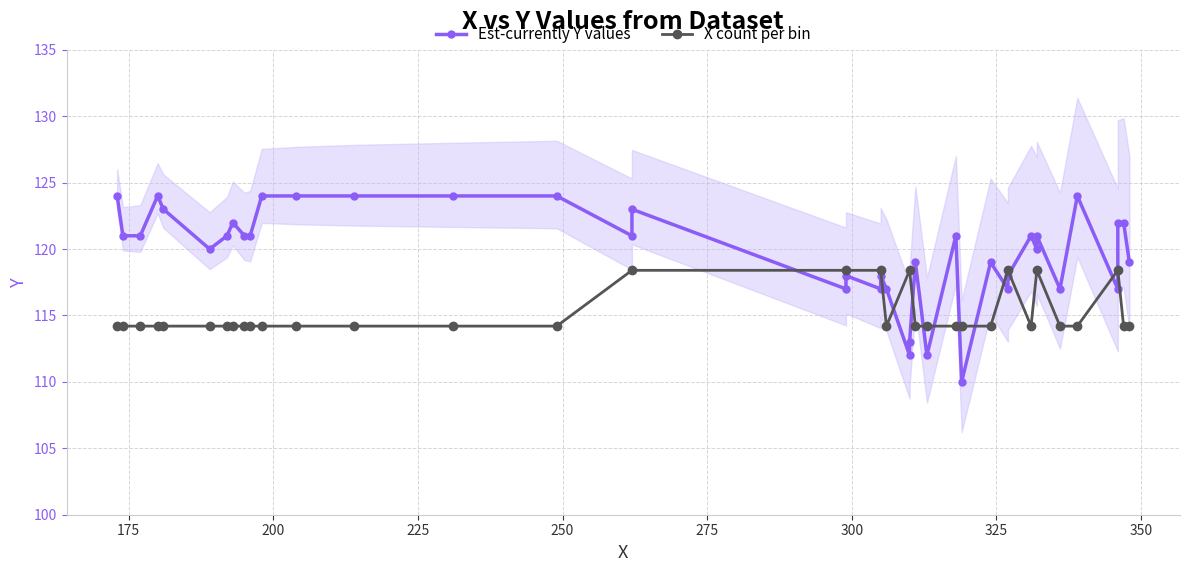

Rank the categories by value from highest to lowest.

32, 33, 34, 35, 36, 37, 38, 39, 30, 31, 27, 28, 29, 18, 19, 20, 21, 22, 23, 24, 25, 26, 16, 17, 13, 14, 15, 10, 11, 12, 4, 5, 6, 7, 8, 9, 3, 1, 2, 0